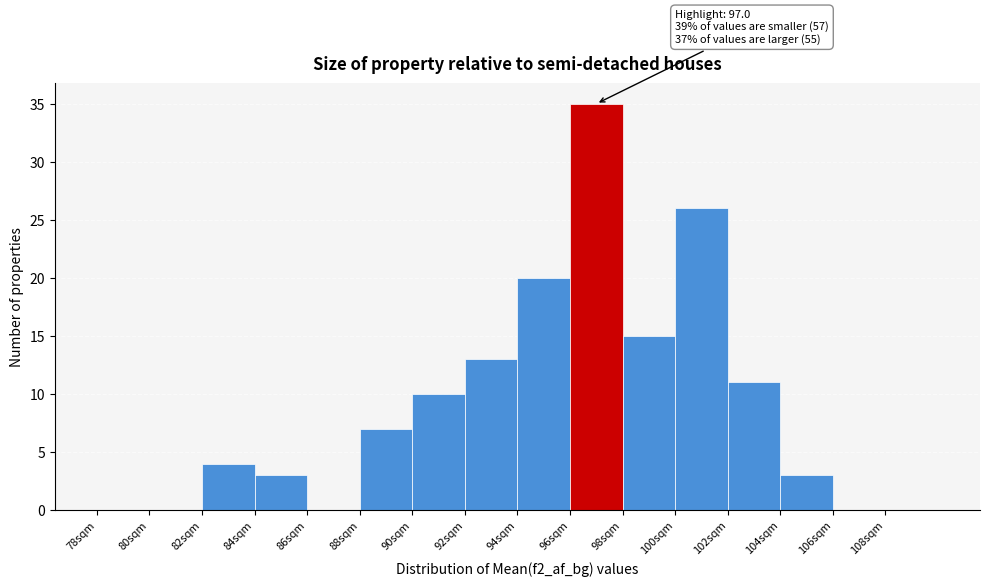

Which range on the x-axis has the tallest bar?

96 to 98